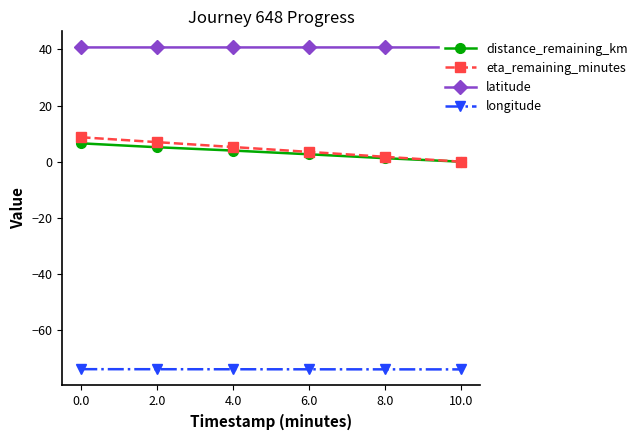

Rank the series by their maximum value, from highest to lowest.

latitude, eta_remaining_minutes, distance_remaining_km, longitude